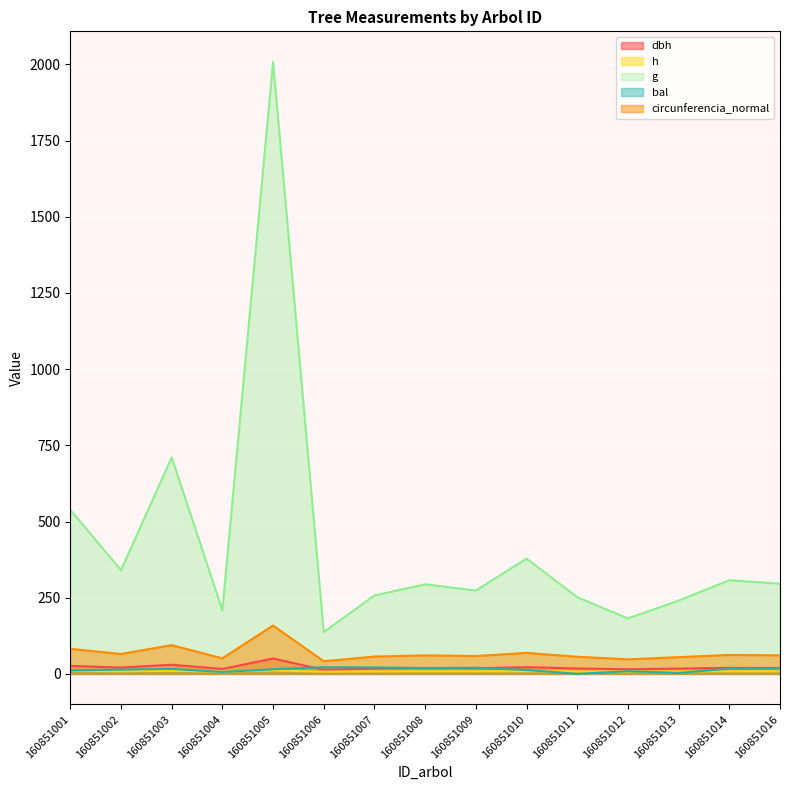

What are all the series names shown in the legend?

dbh, h, g, bal, circunferencia_normal